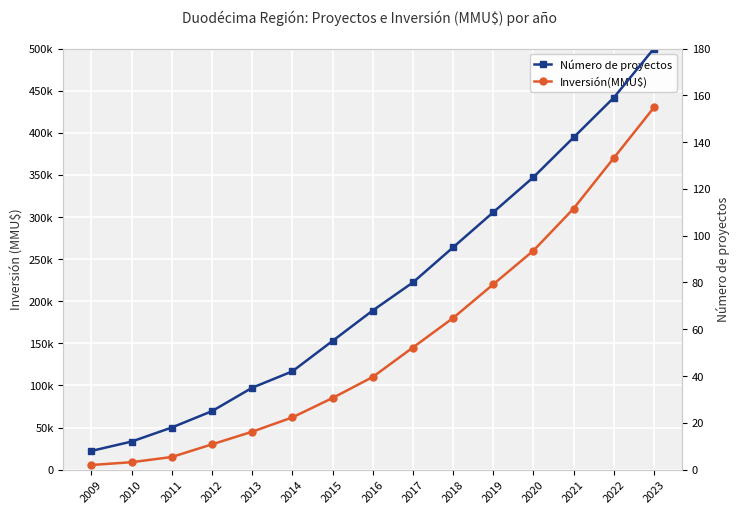

True or false: Inversión(MMU$) and Número de proyectos intersect in this chart.

False